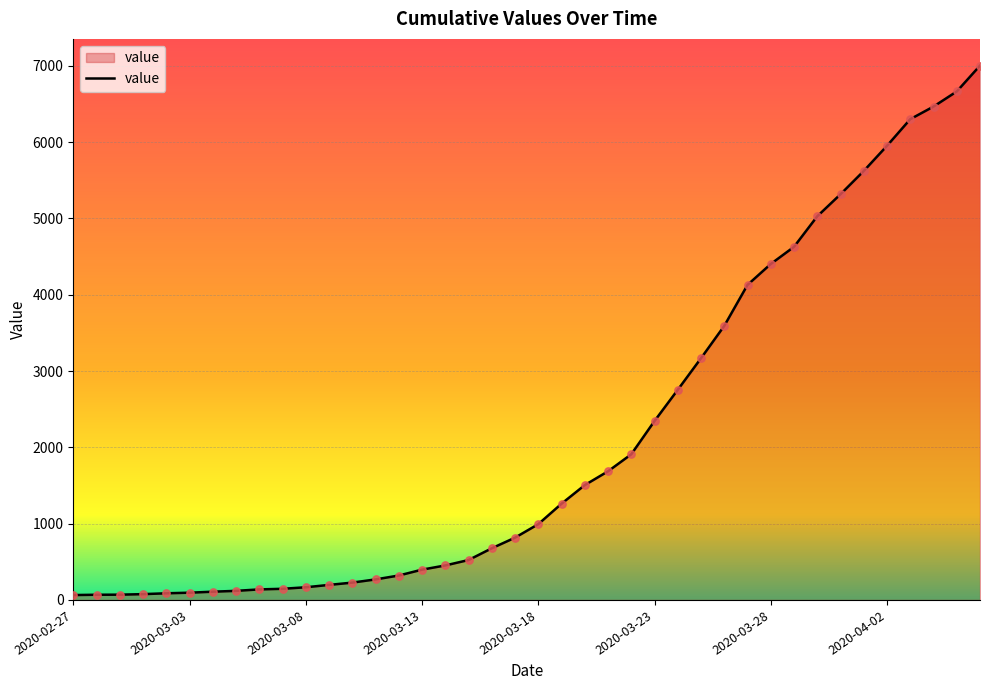

What is the maximum value shown in the chart?

7003